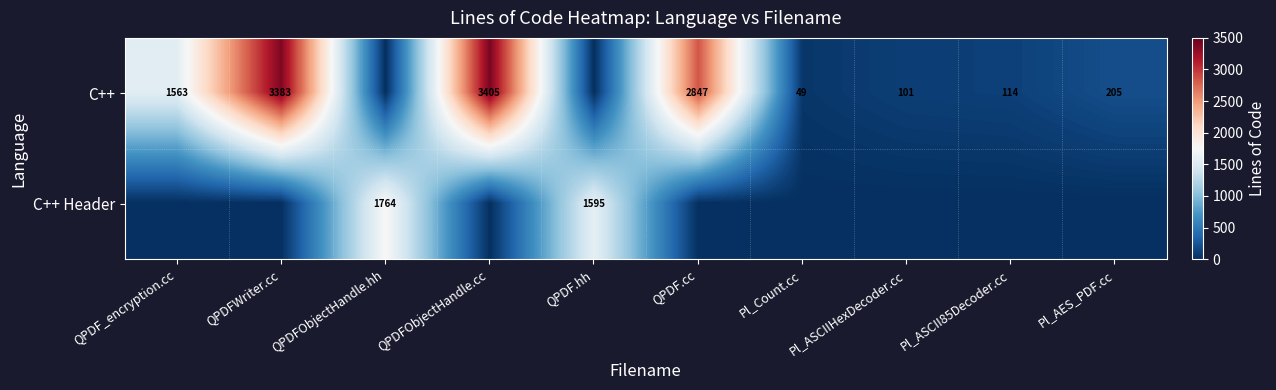

What is the total value across all series at QPDFObjectHandle.cc?

3405